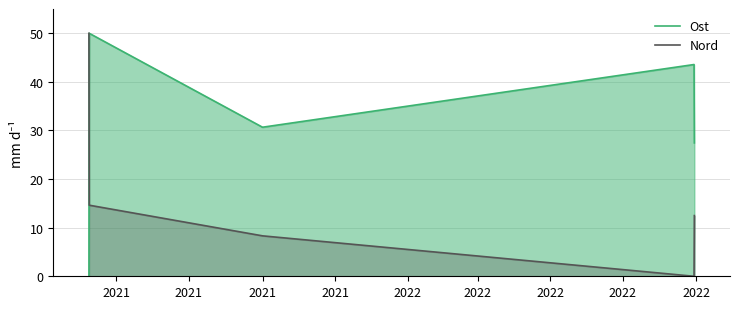

List the series in order of their overall mean, highest first.

Ost, Nord